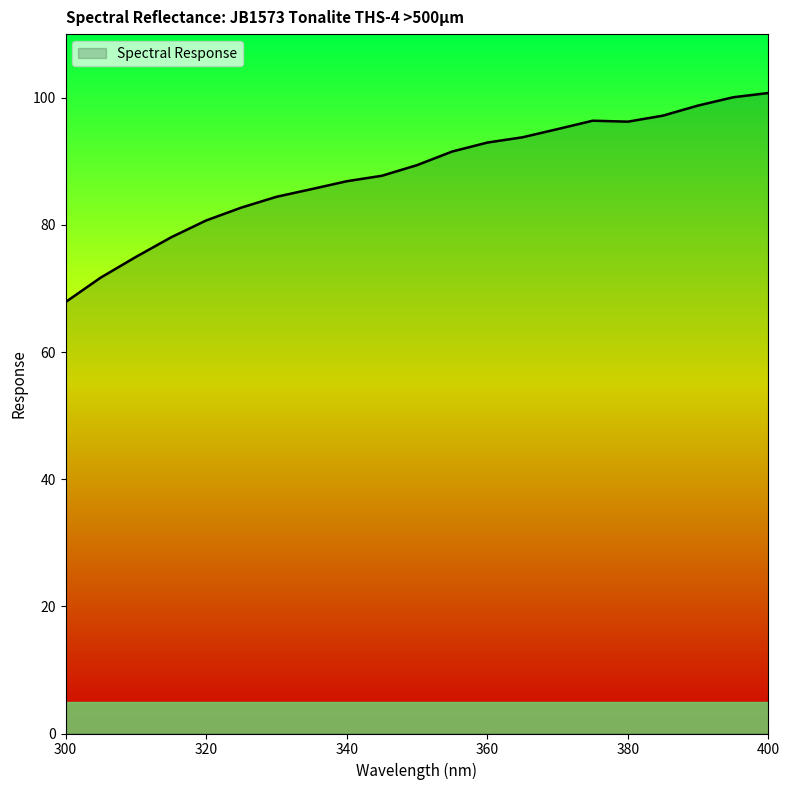

Is this an area chart (filled region under the line)?

Yes